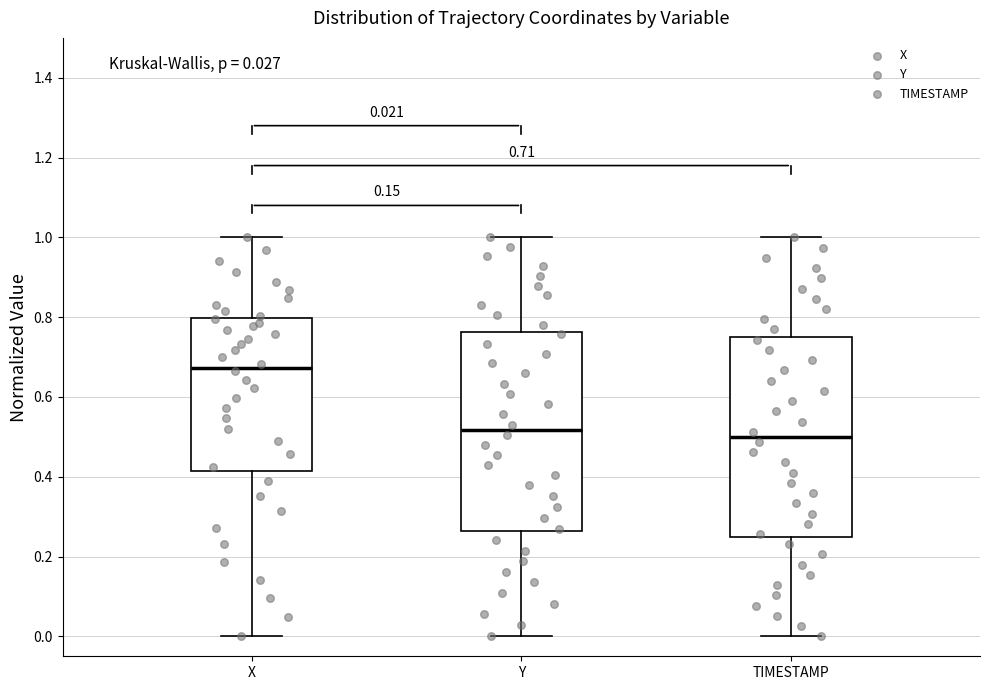

Which box has the highest median line?

X